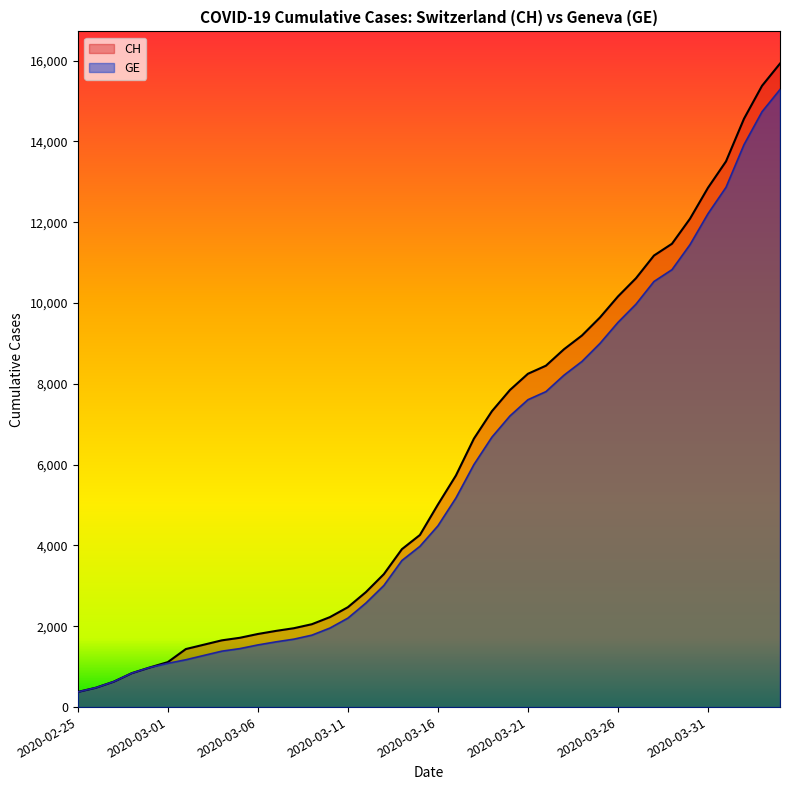

At which label does GE first exceed 4485?

2020-03-17